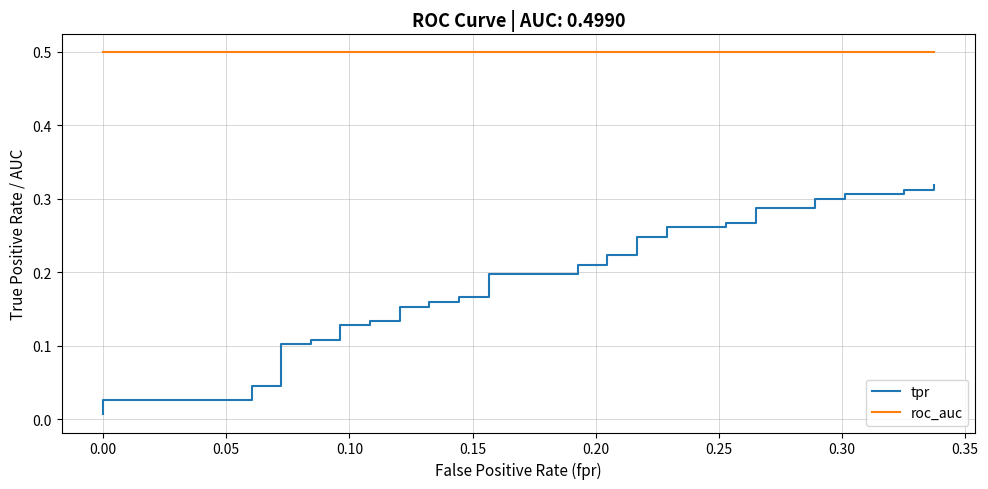

What is the maximum value for roc_auc?

0.5